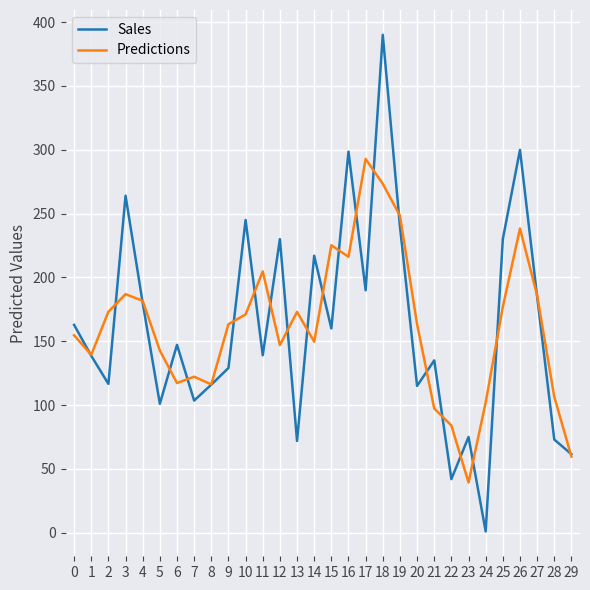

At which category does Predictions reach its first local peak?

3